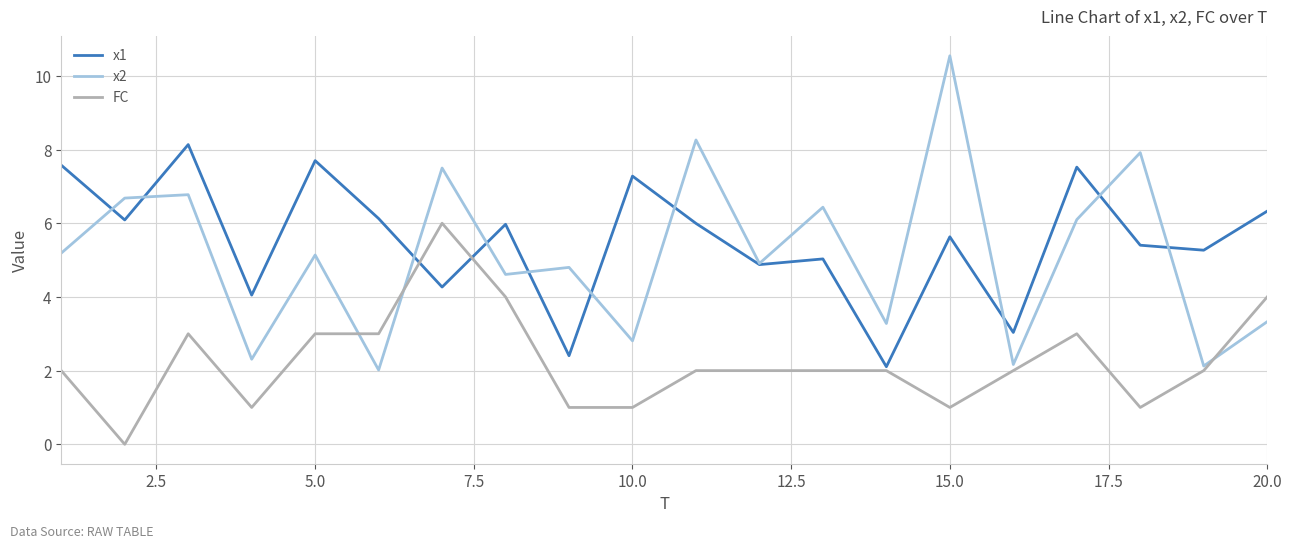

How many interior local valleys does the x1 series have?

8